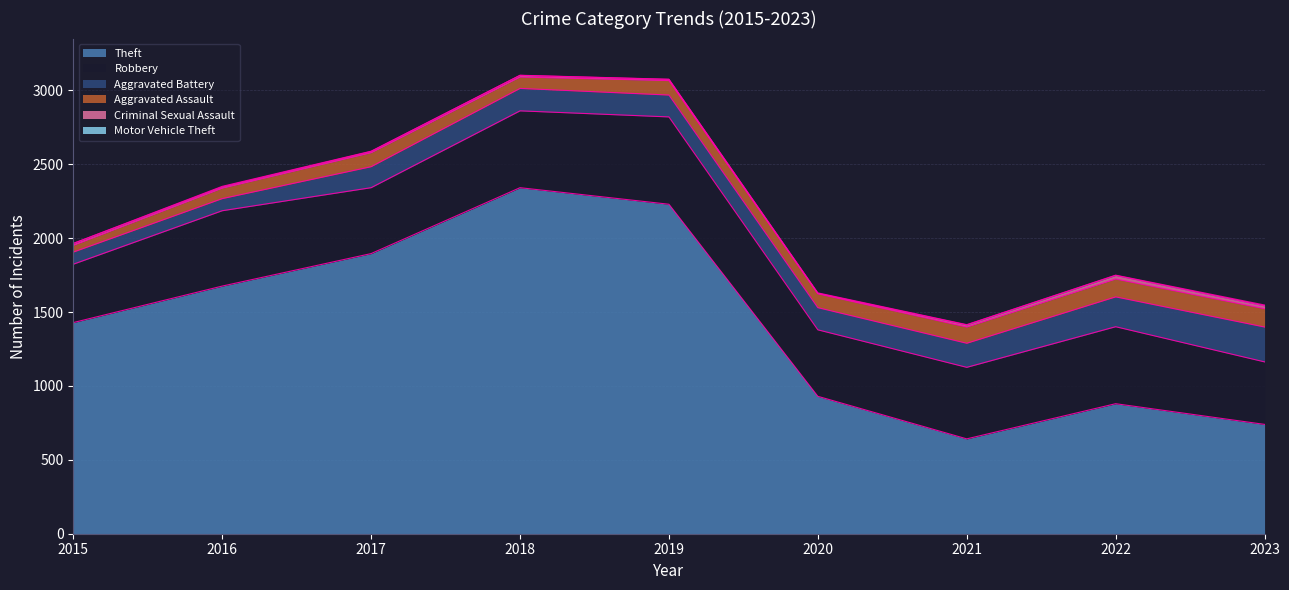

Between 2018 and 2020, which is larger?

2018